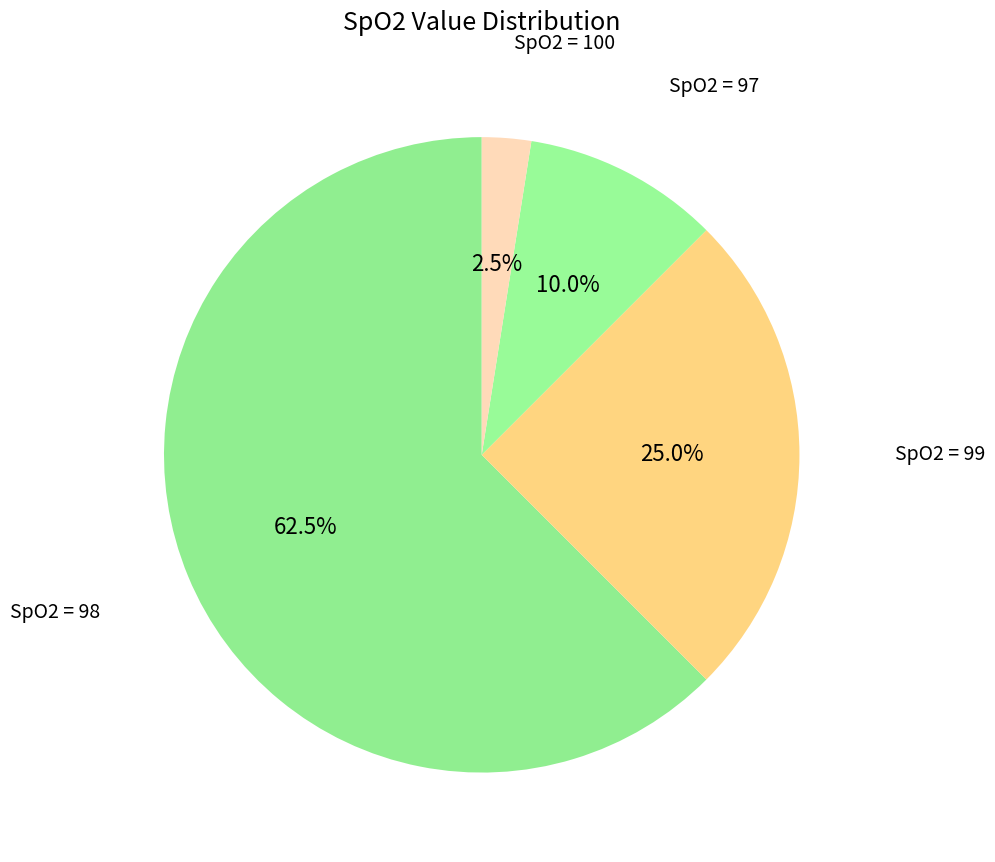

What is the largest slice in the pie chart?

98